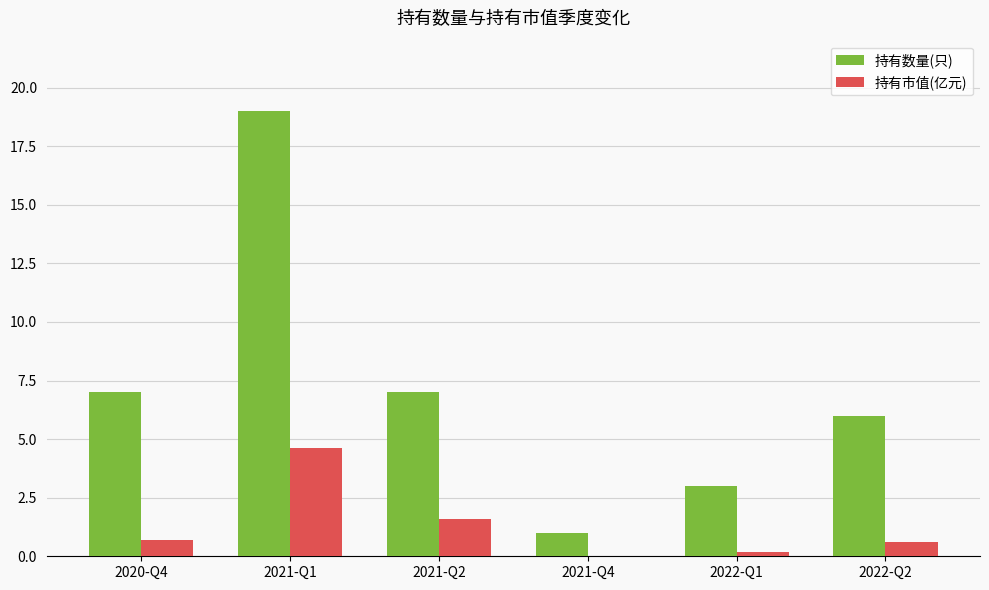

Which category has the highest value across all series?

2021-Q1